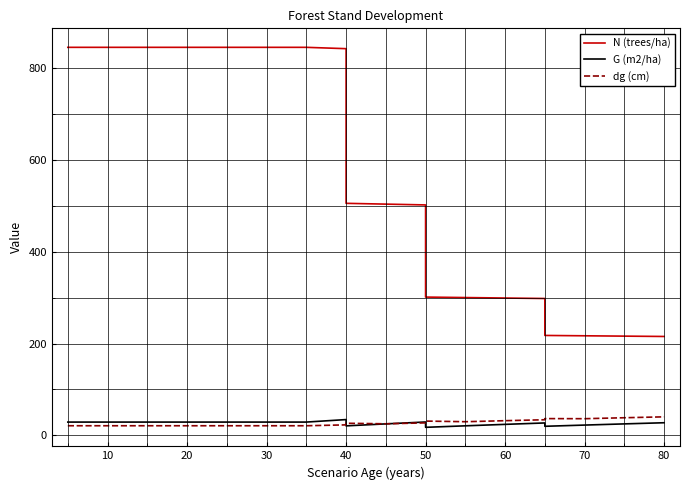

True or false: dg (cm) has more than 2 points higher than both neighbors.

True